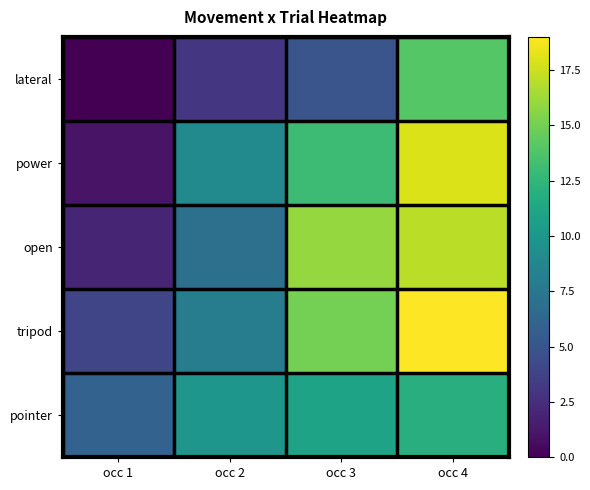

Which series has the largest range (max minus min)?

power